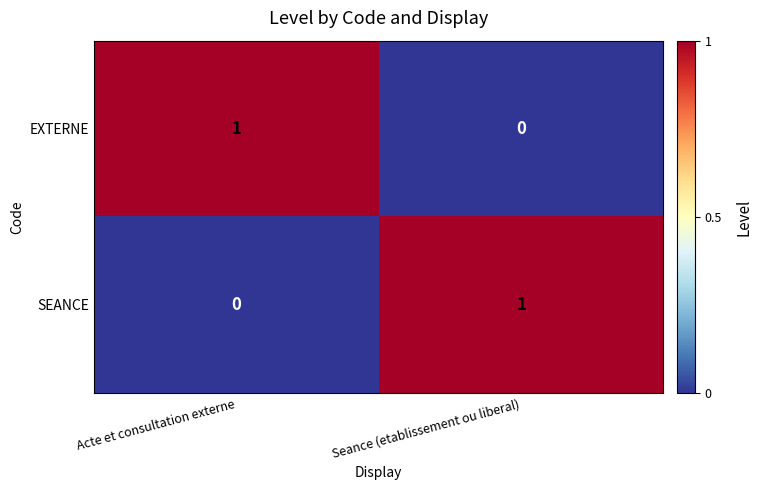

How many data points in SEANCE are less than 1?

1